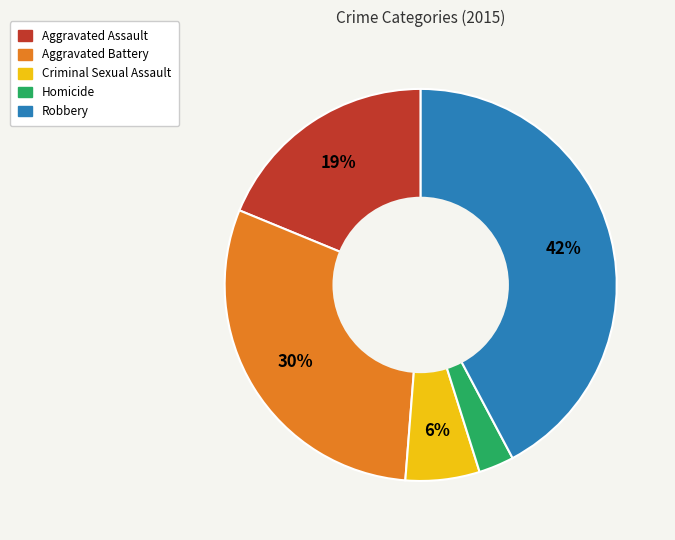

To the nearest percent, what is the difference between the largest and smallest slice percentages?

39%